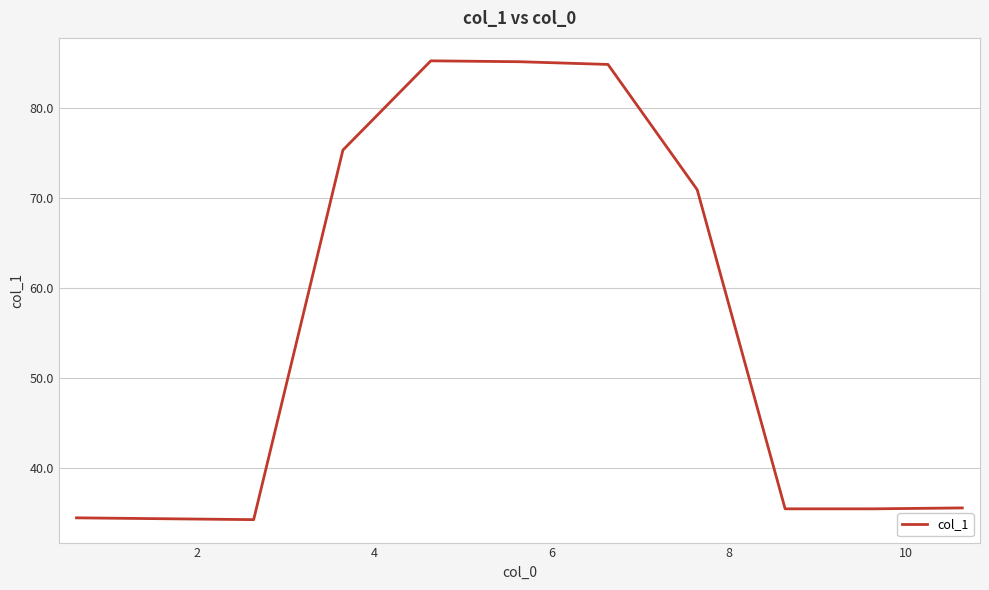

How many lines are shown in the chart?

1